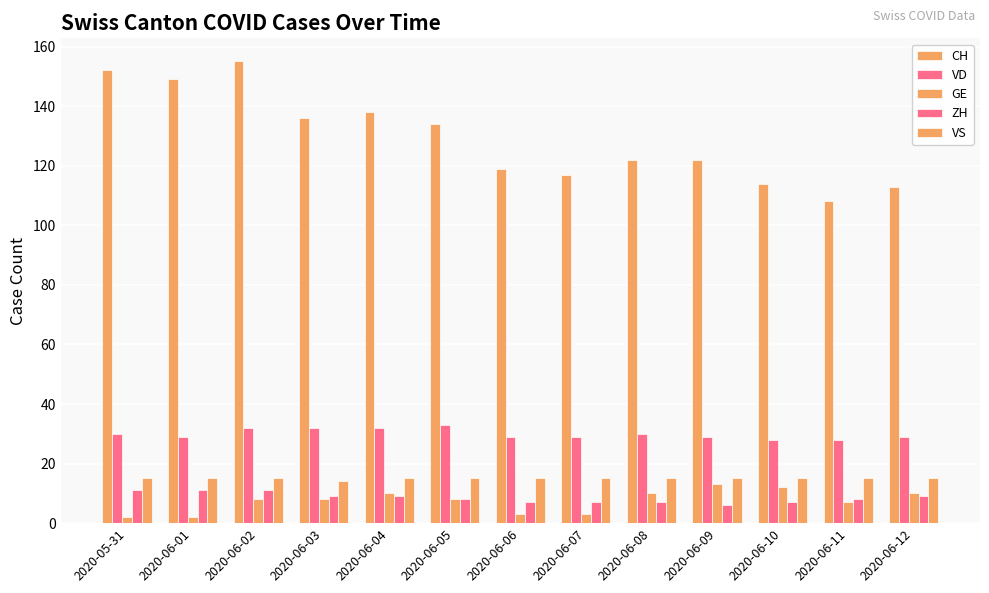

What is the difference between the maximum and minimum values in the CH series?

47